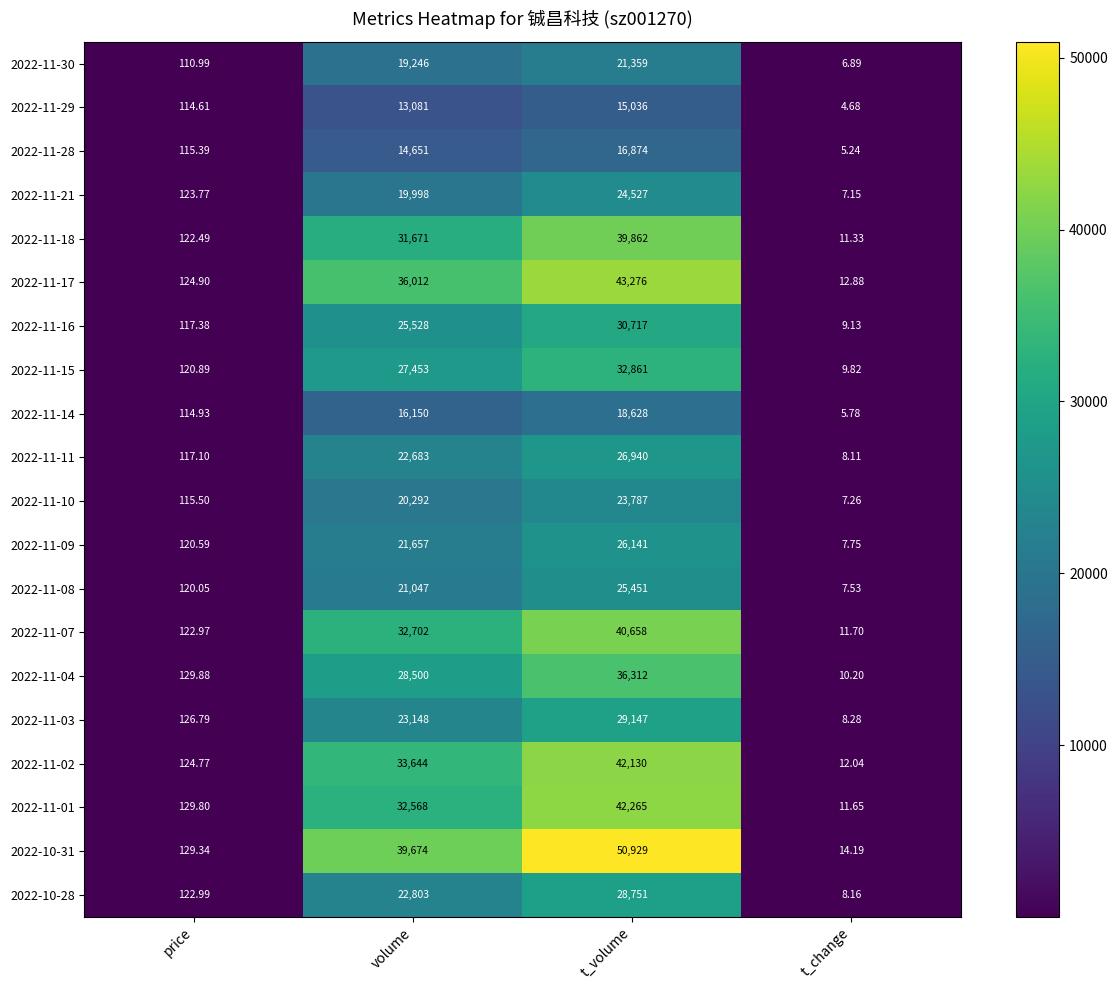

Which category has the highest value in the 2022-11-16 series?

t_volume